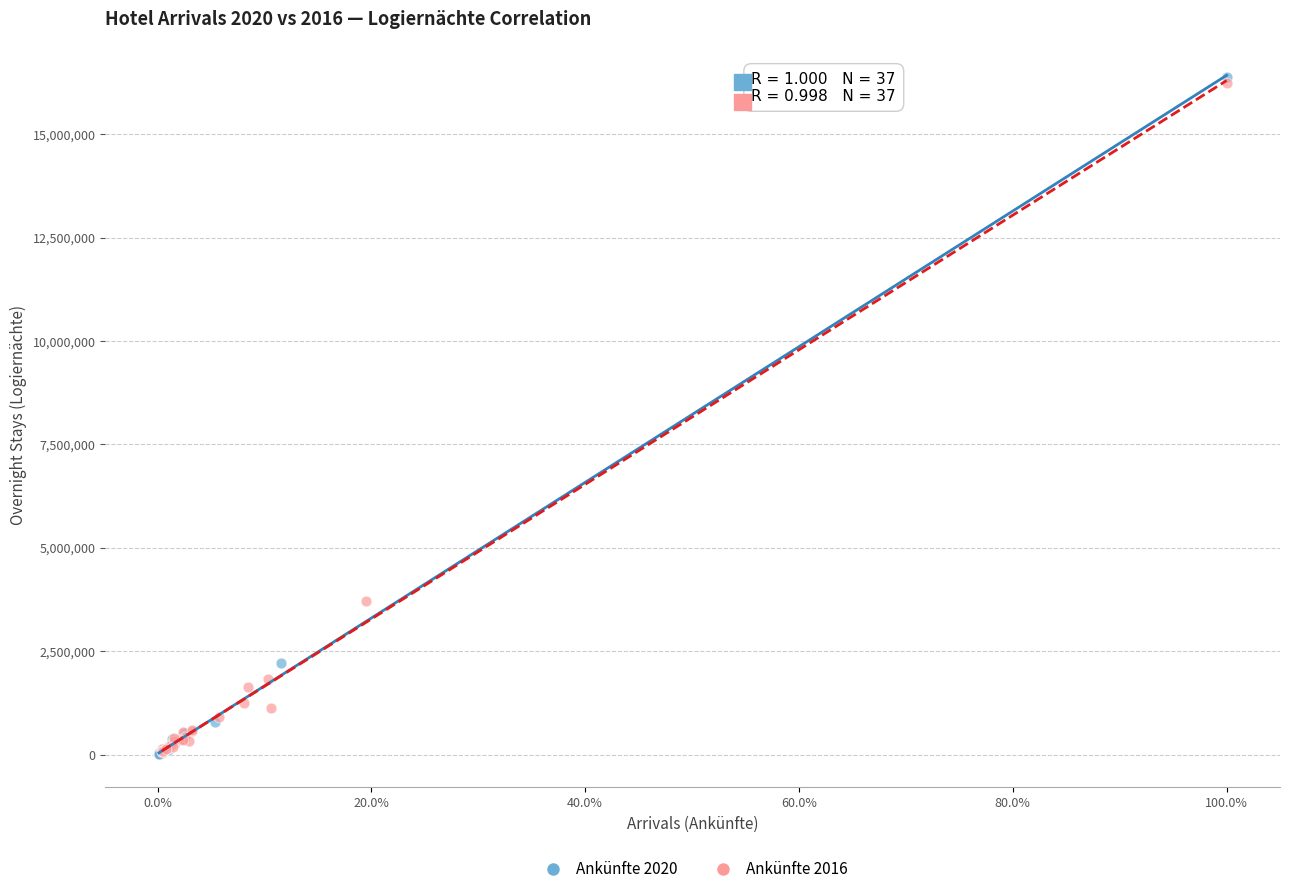

What are all the series names shown in the legend?

Ankünfte 2020, Ankünfte 2016